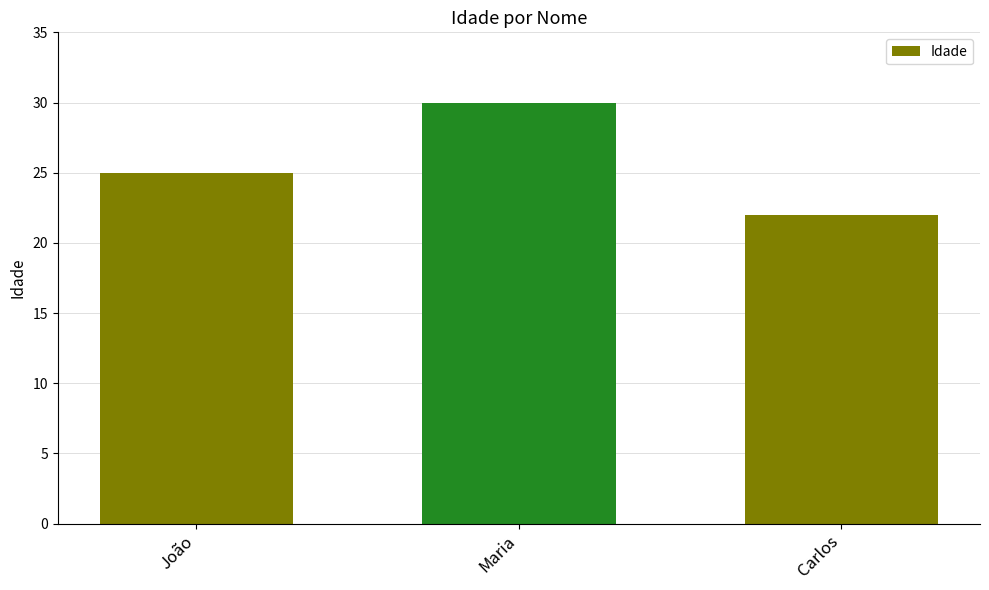

The chart shows a value of 30 at Maria. True or false?

True